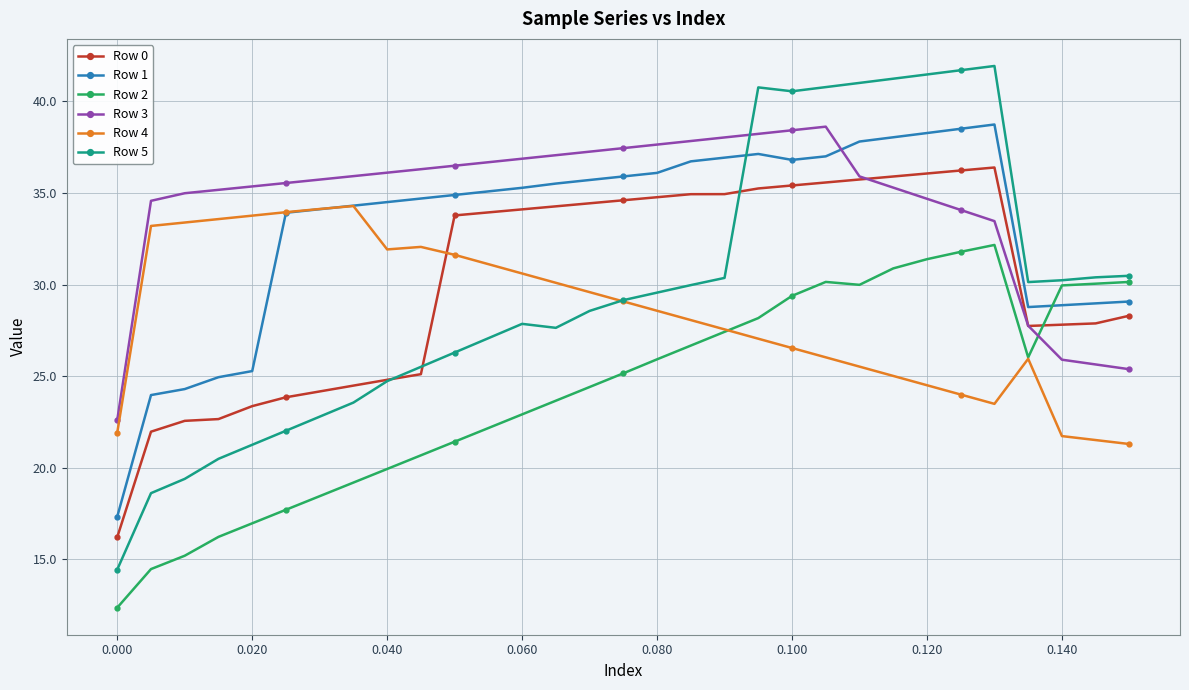

What is the maximum value shown in the chart?

41.9